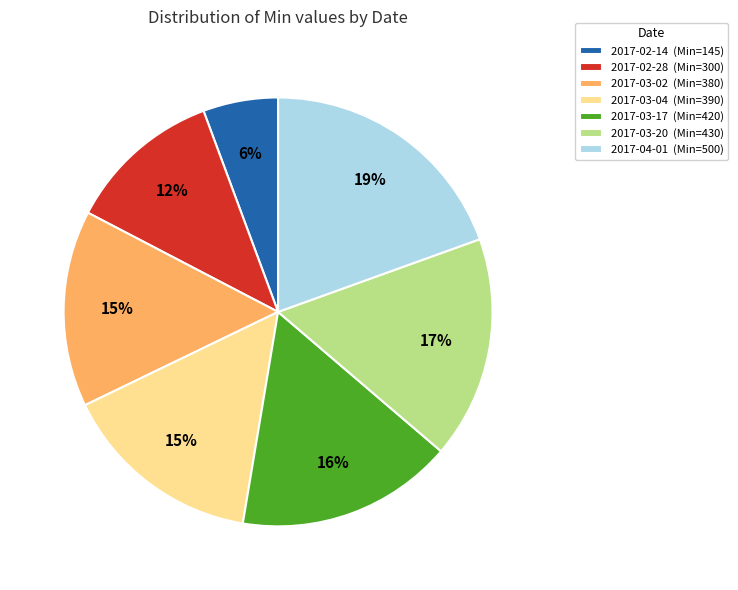

Which slice is the smallest?

2017-02-14